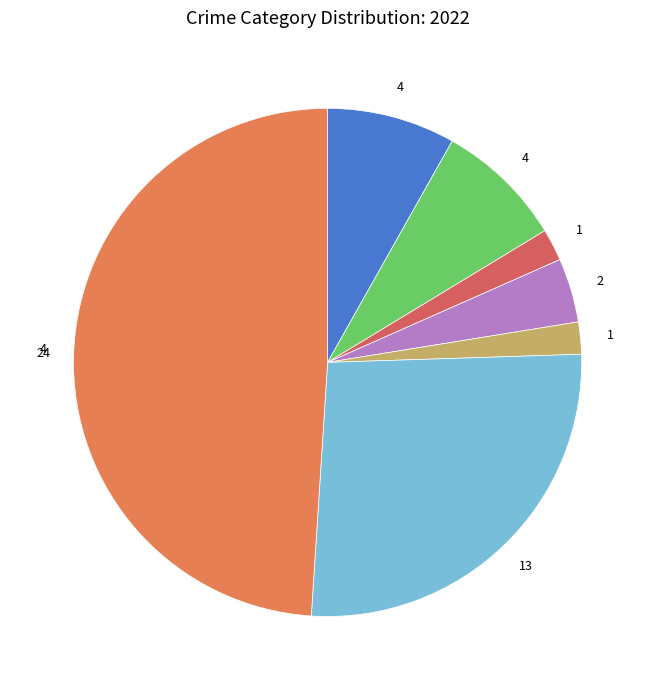

Which slice is the smallest?

Homicide